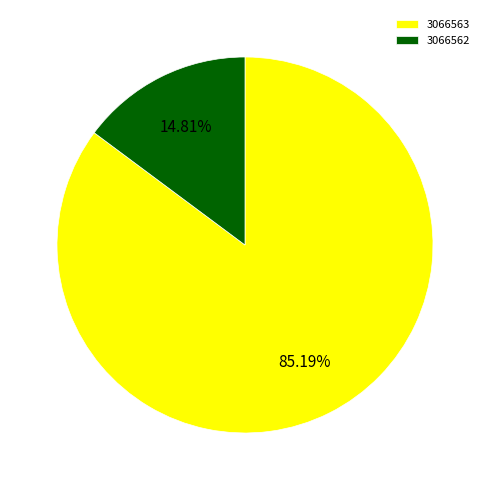

Which slice is the largest?

3066563